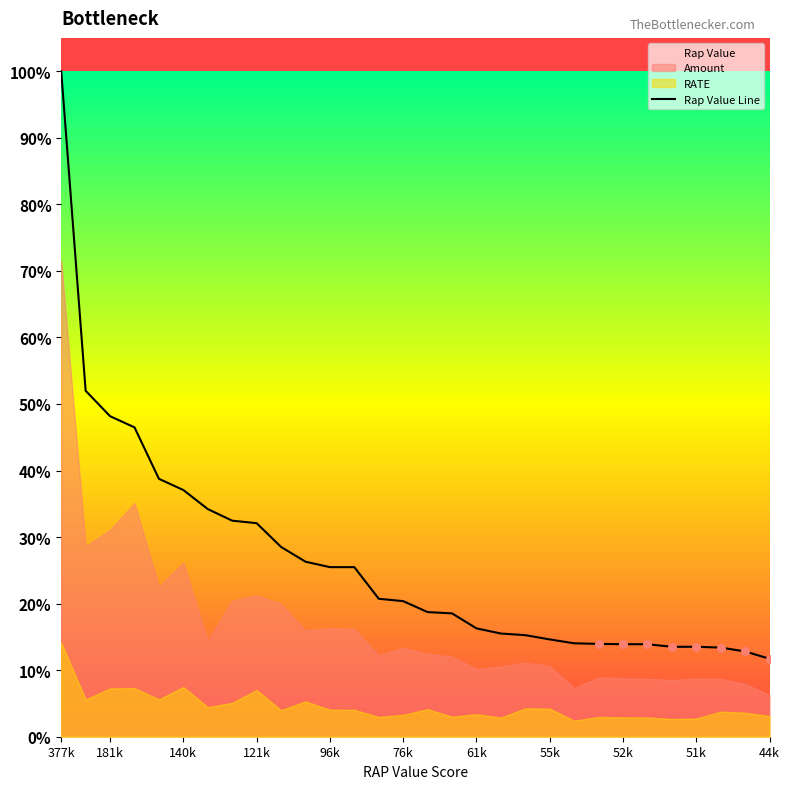

What is the change in value from 61k to 55k?

-6280